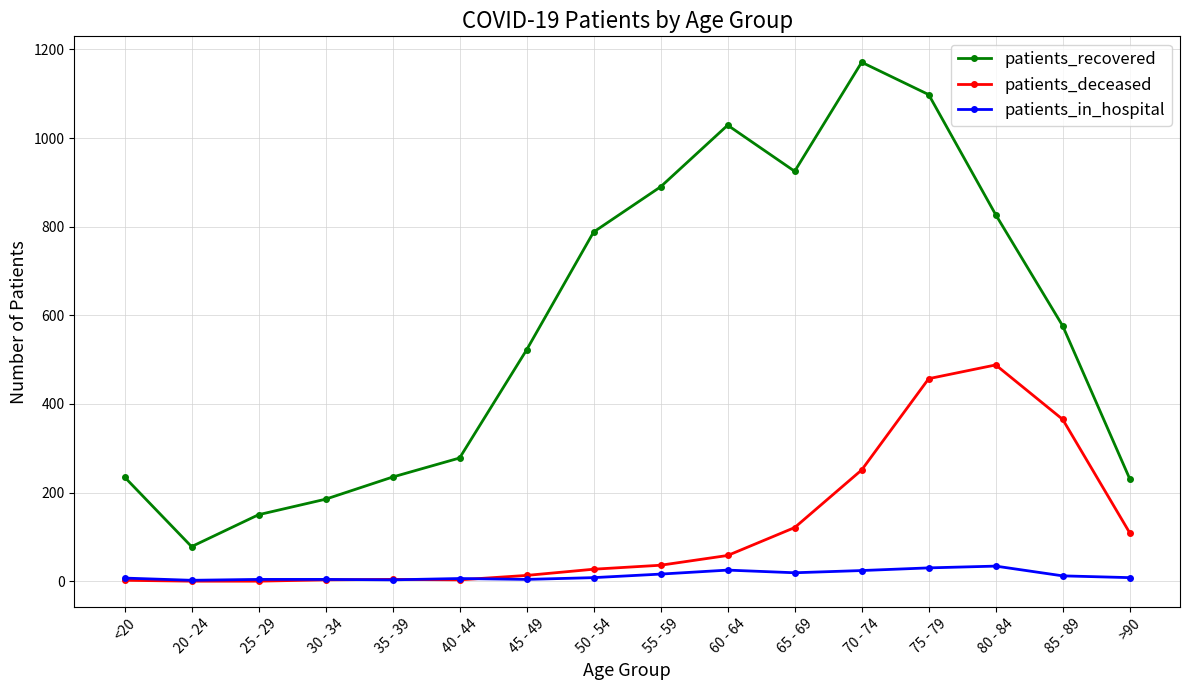

What is the label of the 2nd point from the left?

20 - 24